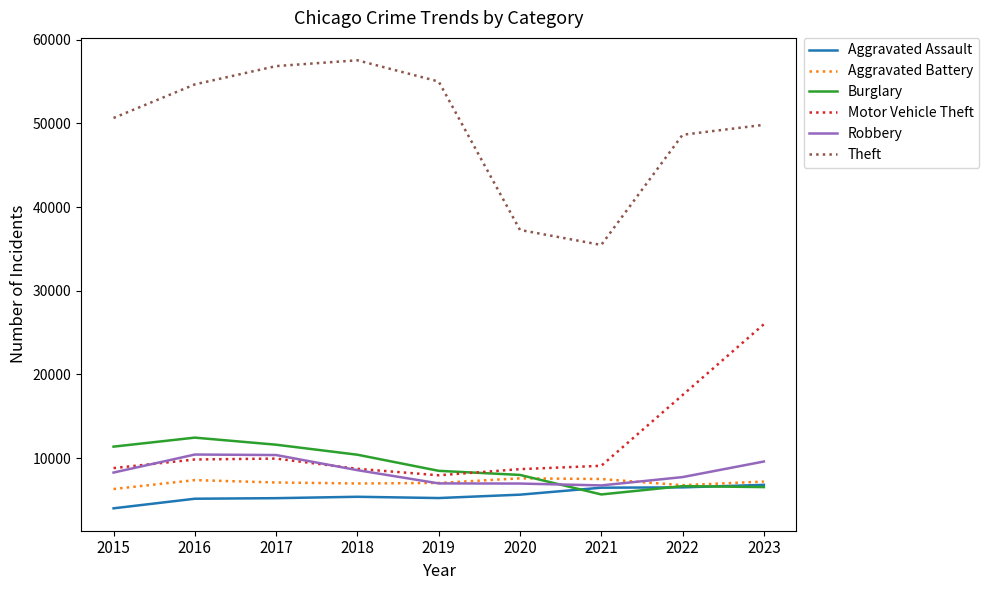

What is the total value across all series at 2021?

70912